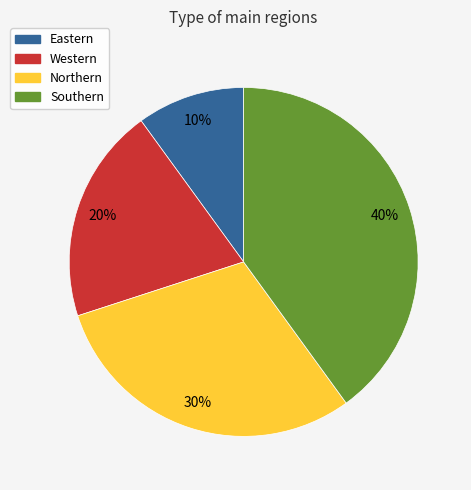

What is the largest slice in the pie chart?

Southern